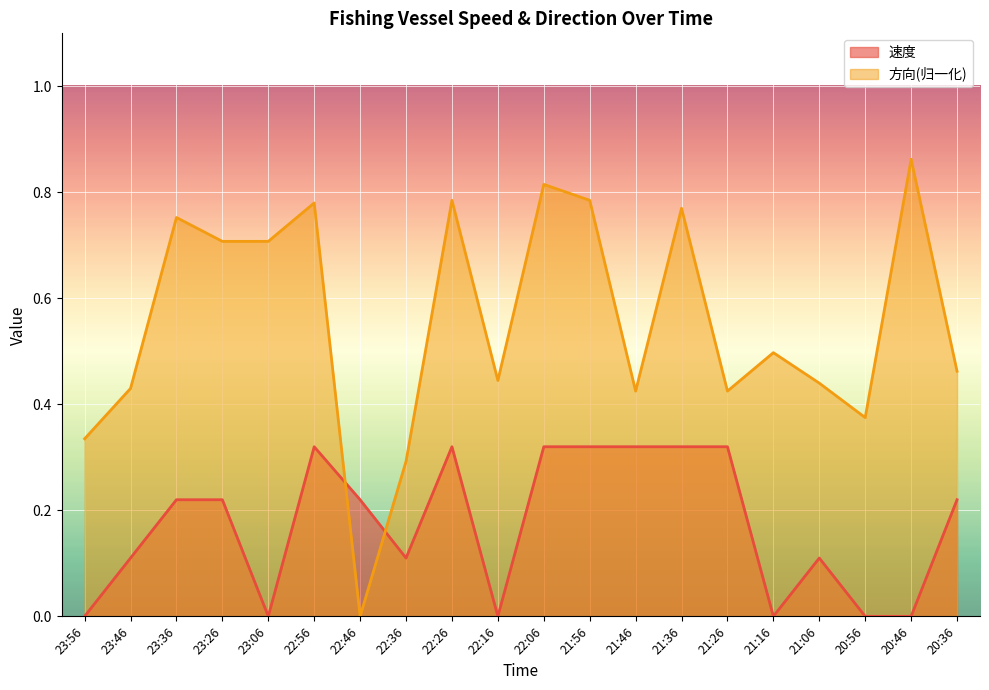

Rank the categories by 速度 value from highest to lowest.

22:56, 22:26, 22:06, 21:56, 21:46, 21:36, 21:26, 23:36, 23:26, 22:46, 20:36, 23:46, 22:36, 21:06, 23:56, 23:06, 22:16, 21:16, 20:56, 20:46